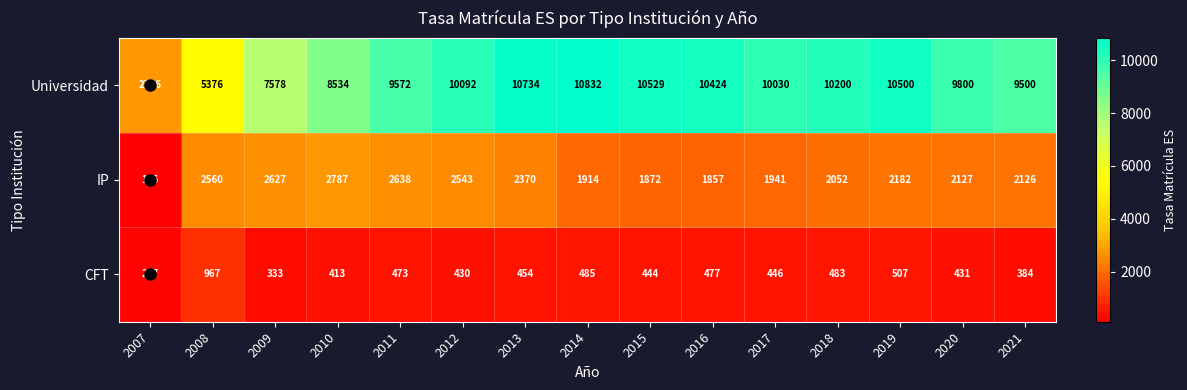

True or false: CFT has a value of 333 at 2009.

True